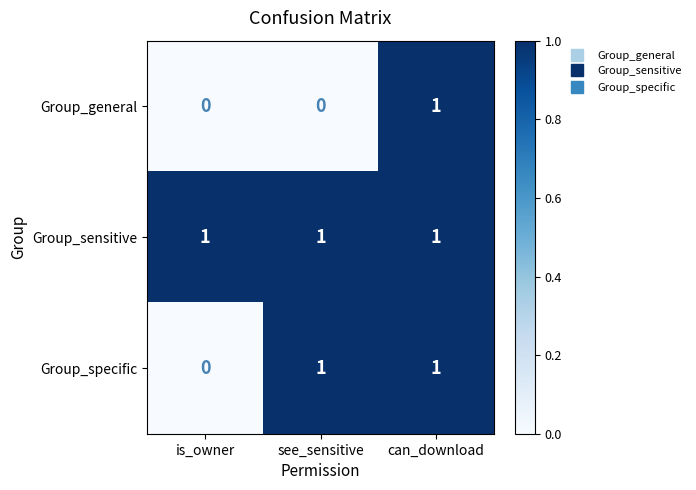

Which category has the highest value in the Group_general series?

can_download